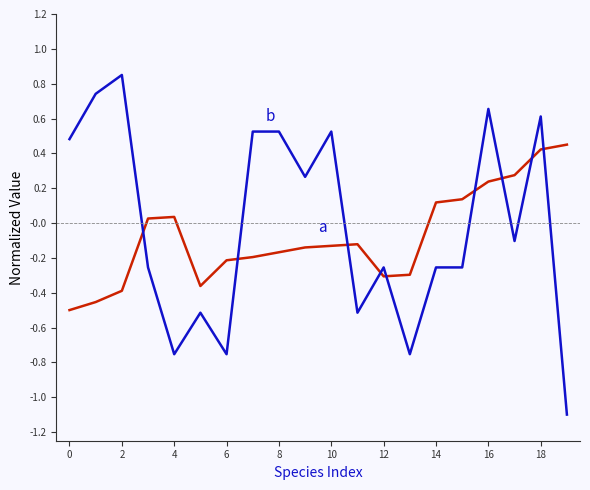

What is the smallest value displayed?

-1.1